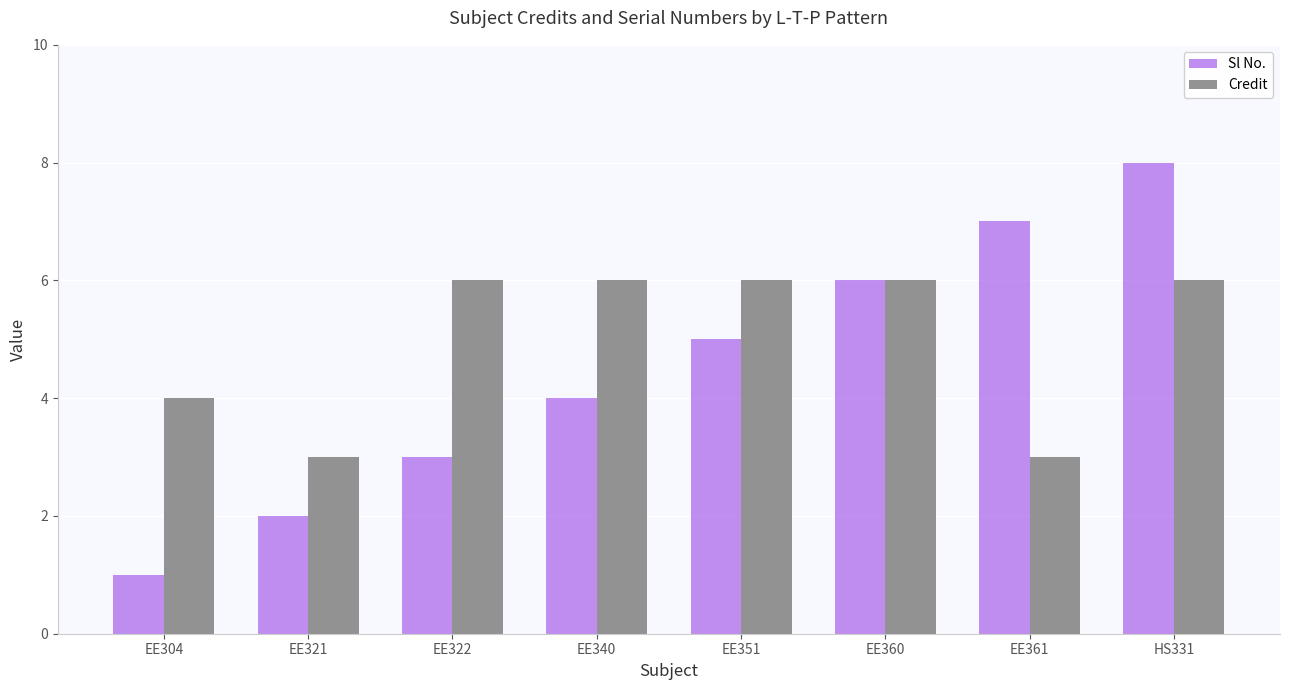

What is the approximate value of Sl No. at EE360?

6